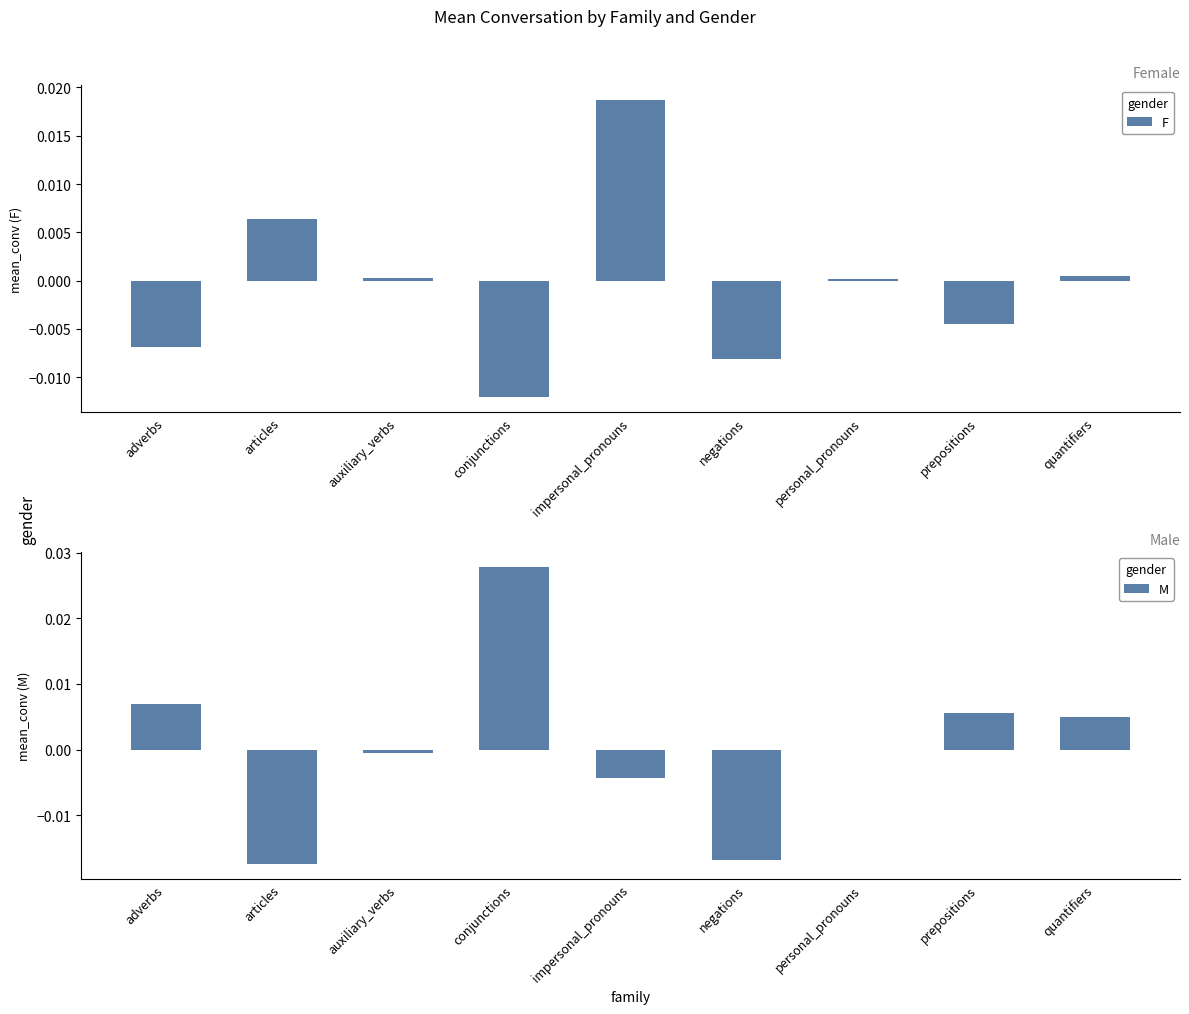

Is it true that M equals 0.0 at quantifiers?

True